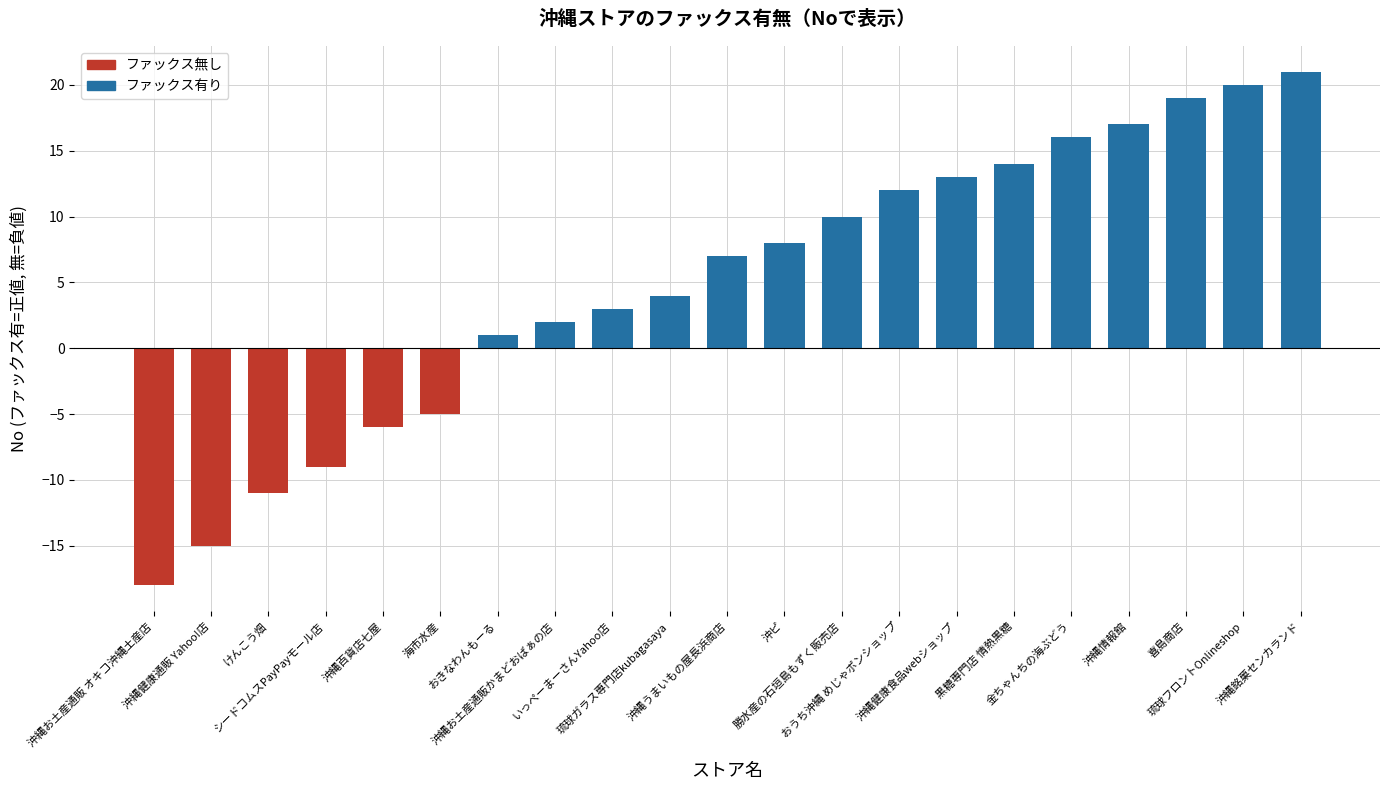

True or false: the data shows -2 at けんこう畑.

False